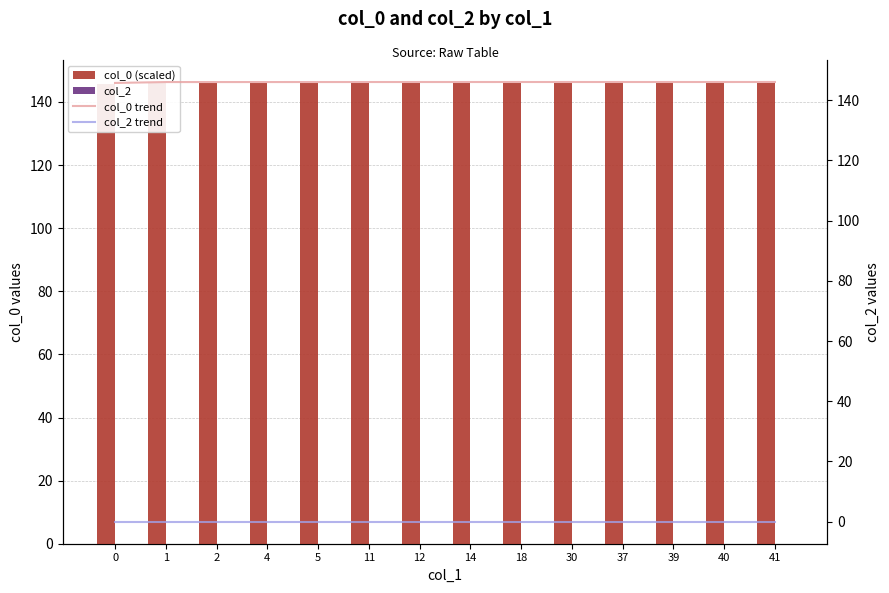

Rank the categories by col_2 trend value from highest to lowest.

0, 1, 2, 4, 5, 11, 12, 14, 18, 30, 37, 39, 40, 41